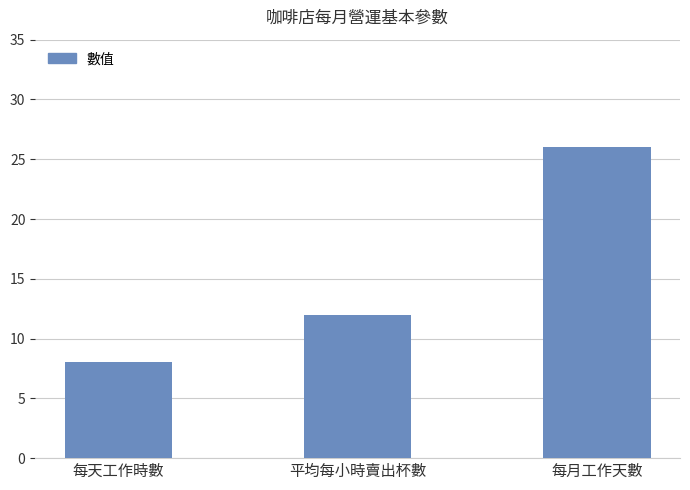

Between 每天工作時數 and 平均每小時賣出杯數, which is larger?

平均每小時賣出杯數